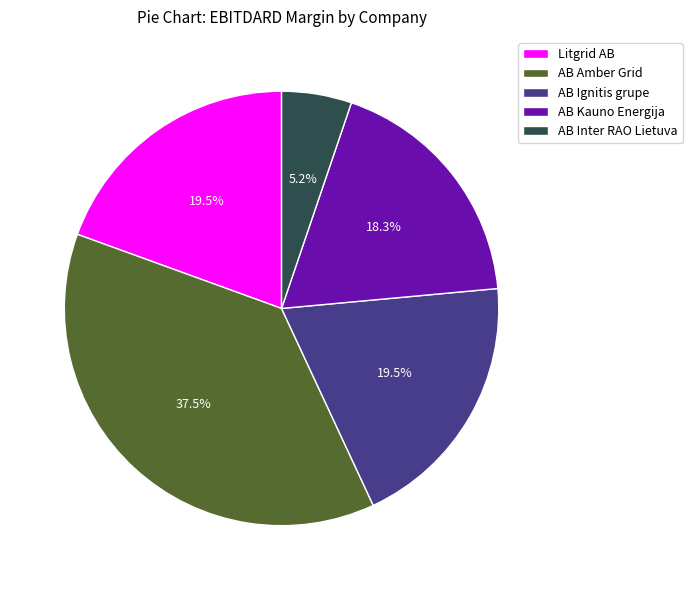

Count the number of slices in the pie.

5